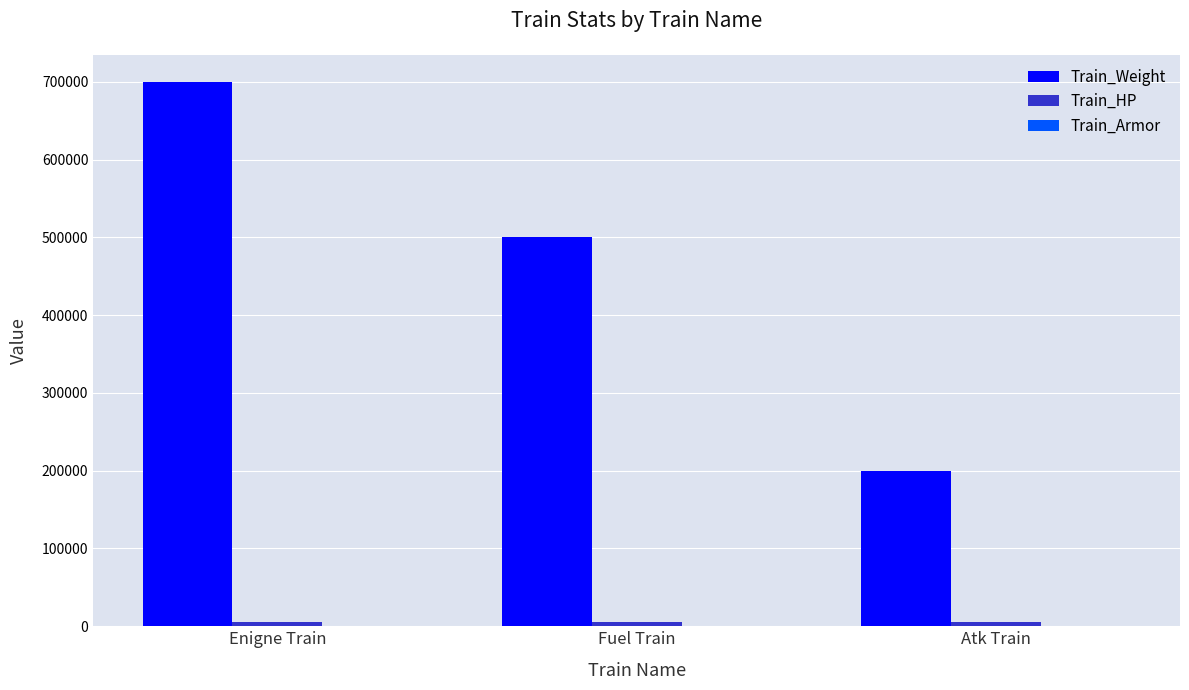

How many groups of bars are there?

3